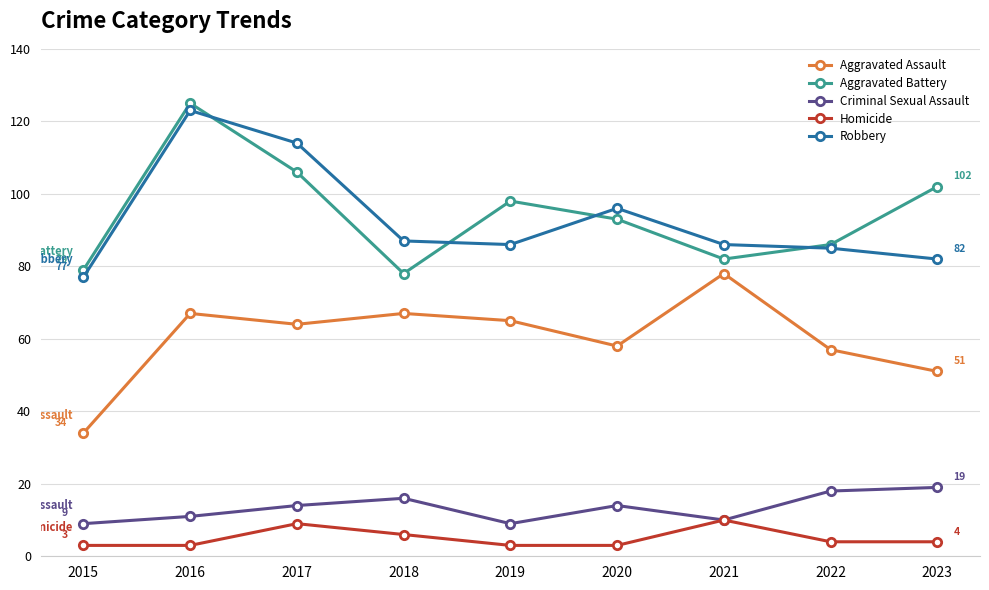

What is the maximum value for Robbery?

123